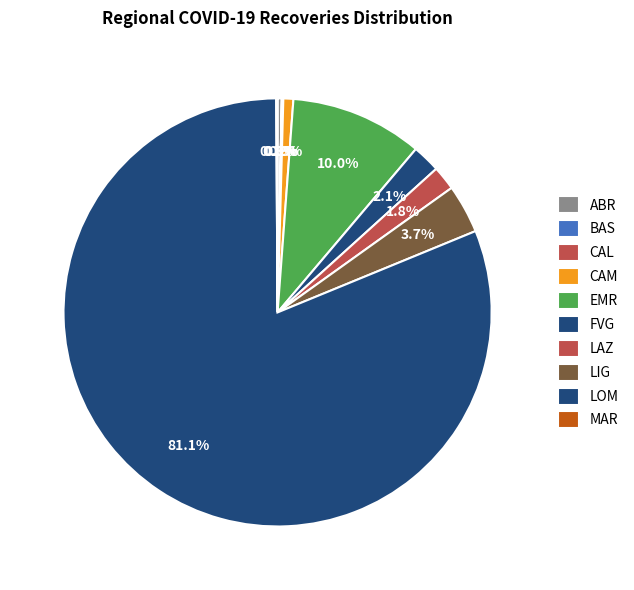

To the nearest percent, what is the difference between the largest and smallest slice percentages?

81%